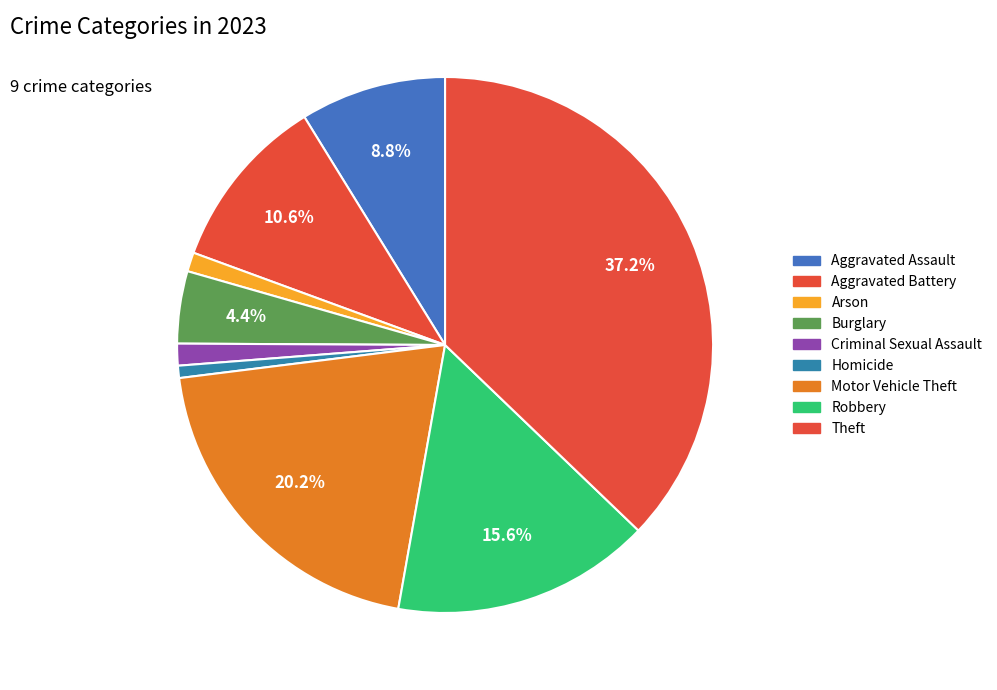

What portion of the pie excludes Homicide?

99.3%